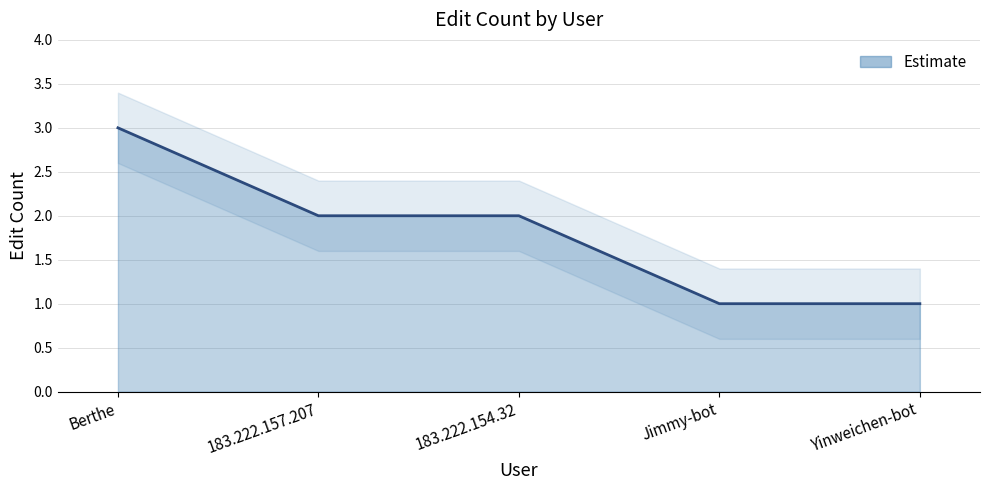

True or false: there are more than 0 points higher than both neighbors.

False